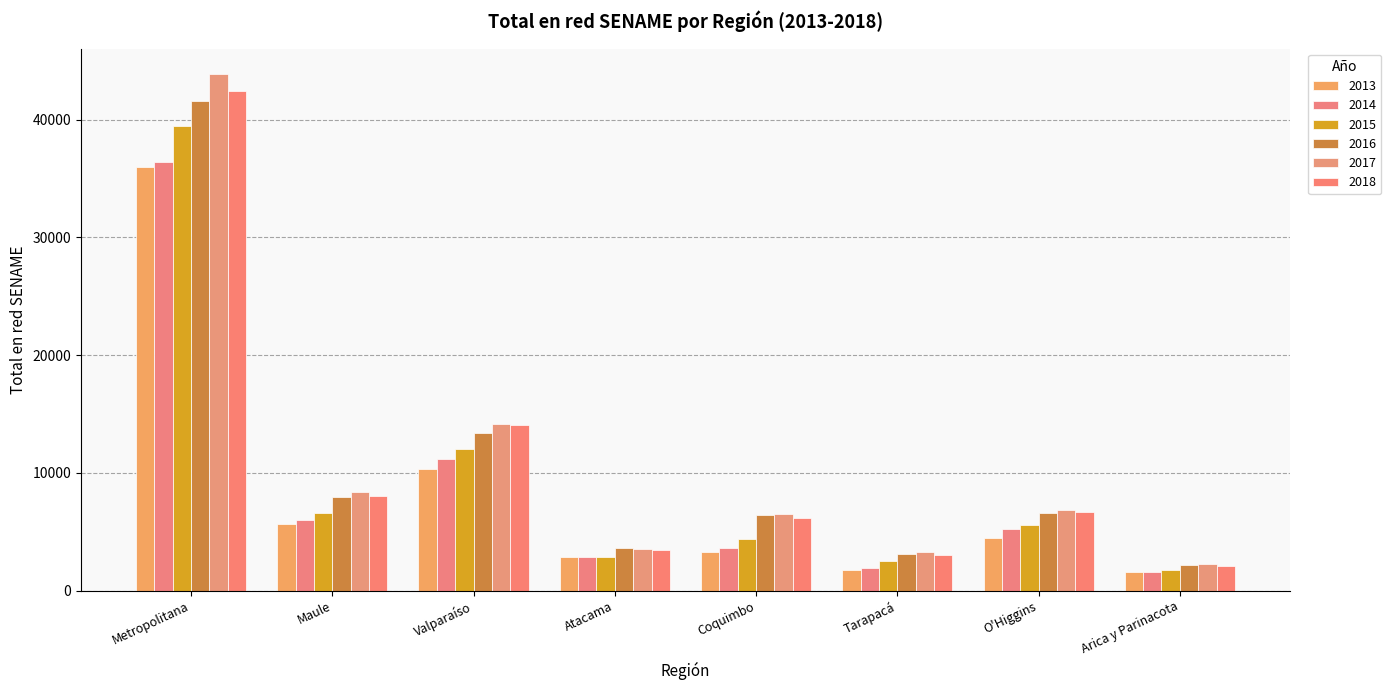

What is the greatest value displayed?

43860